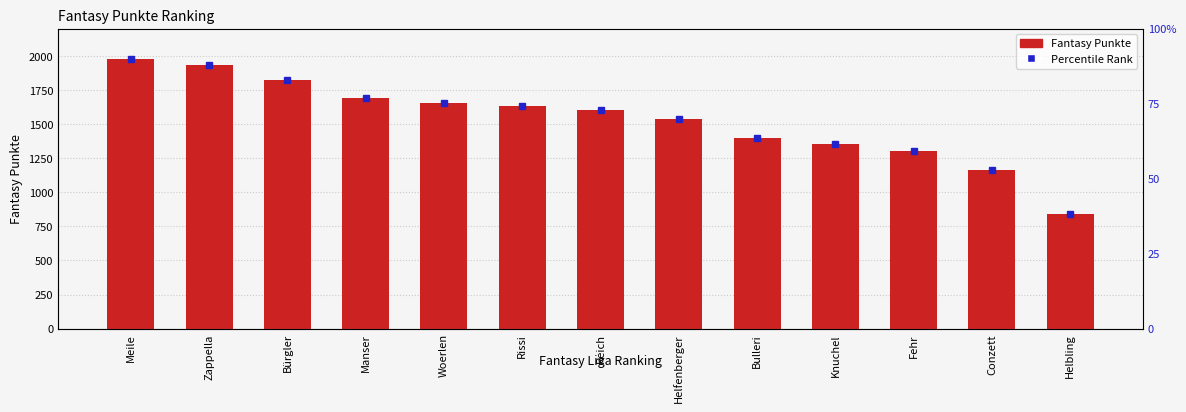

Reading right to left, list all the values displayed in this chart.

841	1161	1301	1357	1396	1538	1606	1636	1652	1690	1823	1930	1975